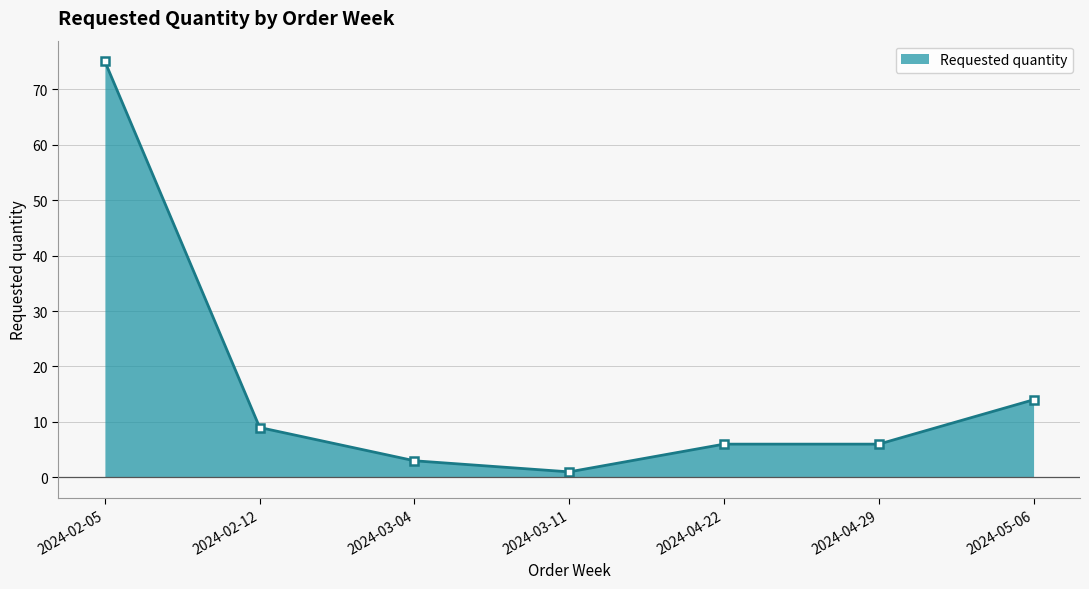

Is it true that the value at 2024-04-22 is 2?

False